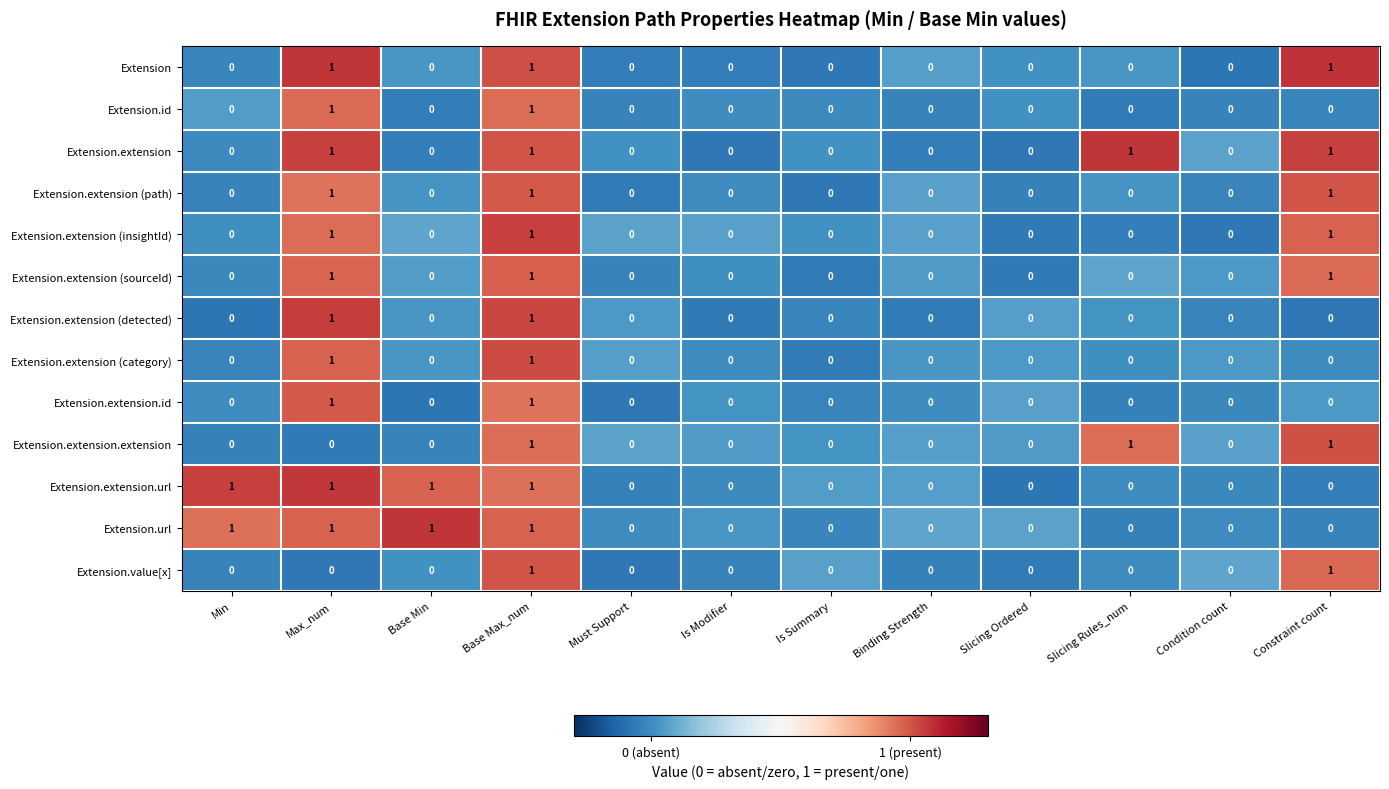

Is it true that Extension.value[x] equals -1 at Condition count?

False